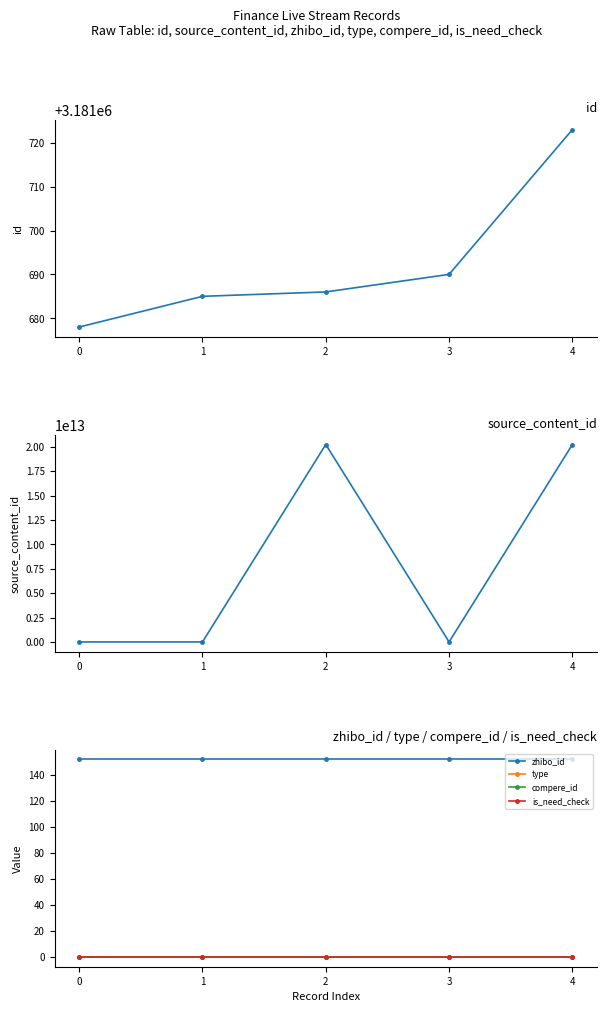

What is the sum of all zhibo_id values?

760